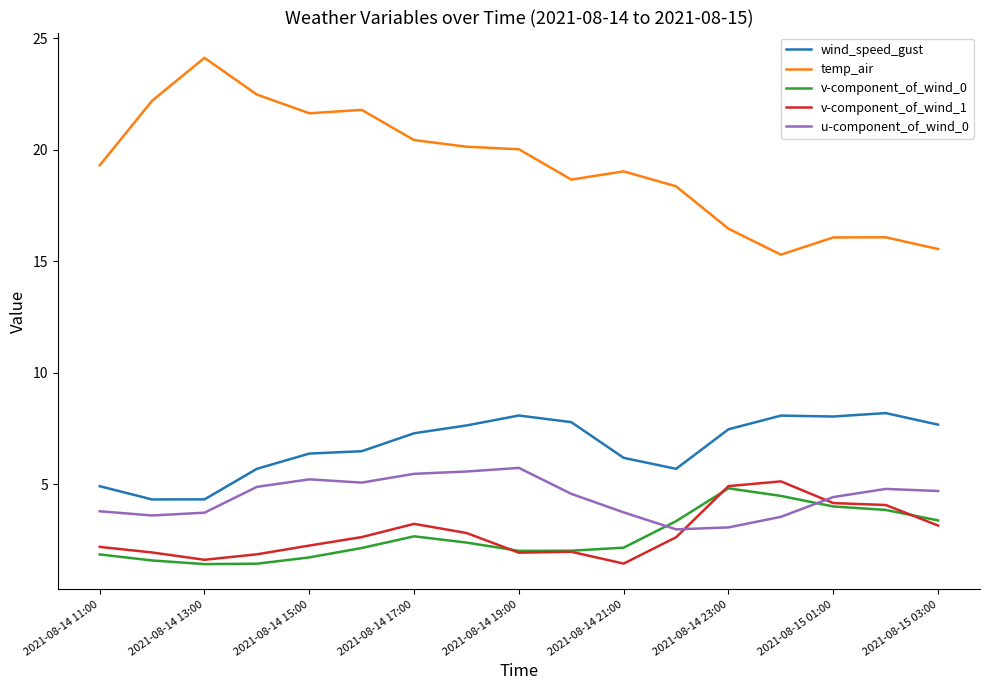

Which series has the largest total across all categories?

temp_air